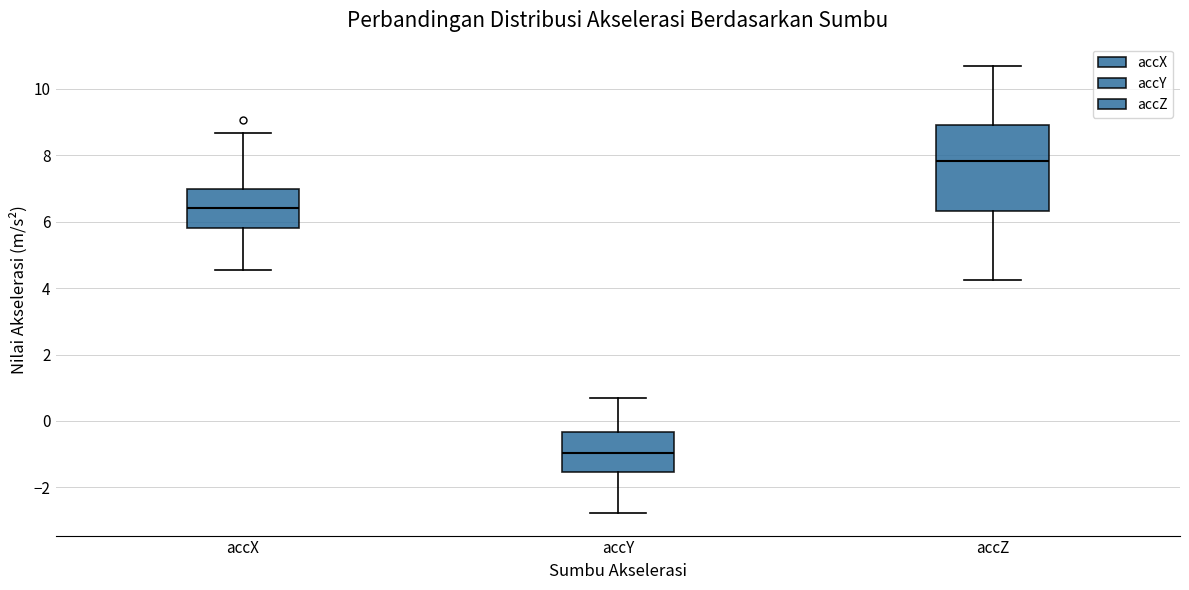

Where is the upper edge of the box for accZ on the y-axis? The values are not printed on the chart, so give them approximately, as read against the axis.

9.0